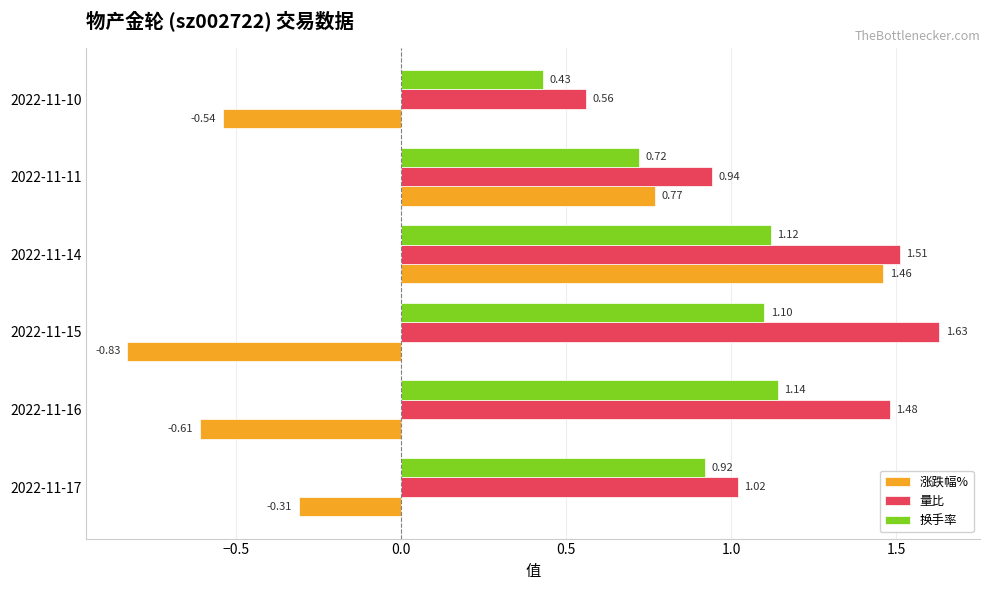

What is the sum of all 换手率 values?

5.4